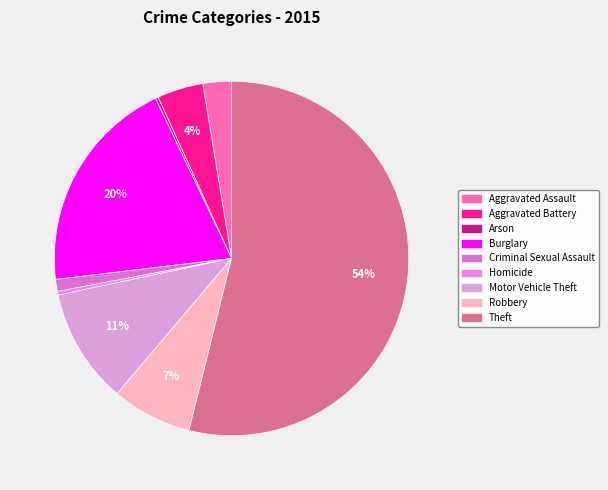

How many segments does this pie chart have?

9